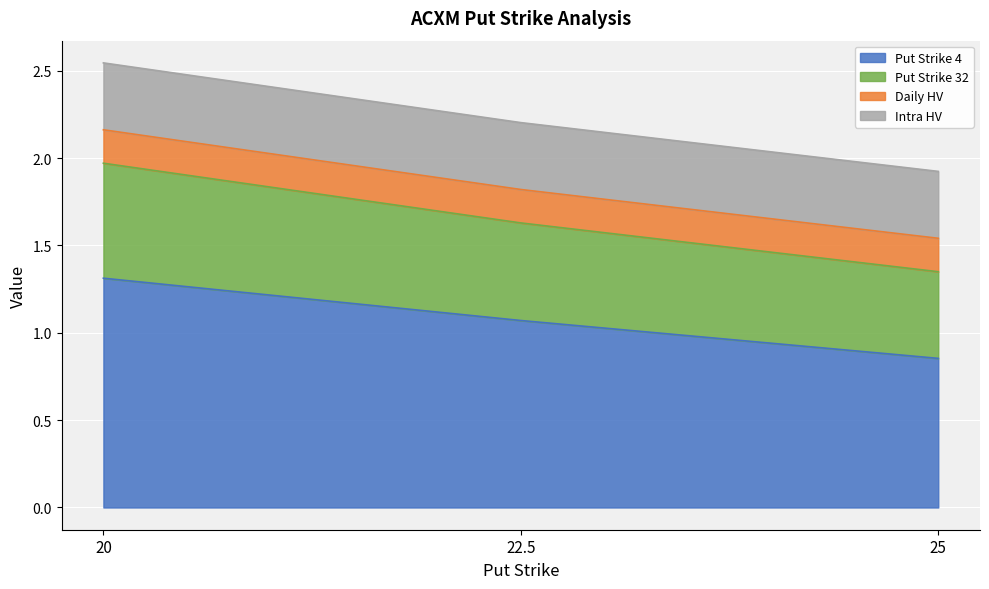

What is the highest value of the Put Strike 4 series?

1.3